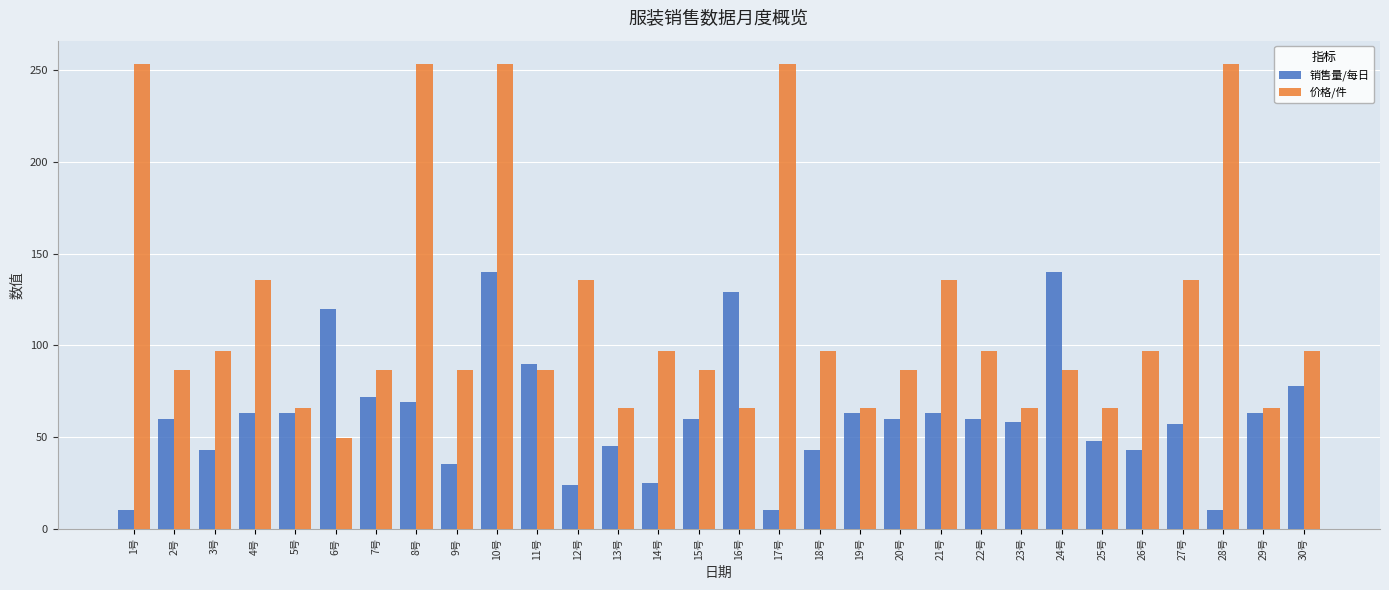

At how many categories does at least one series exceed 43?

30